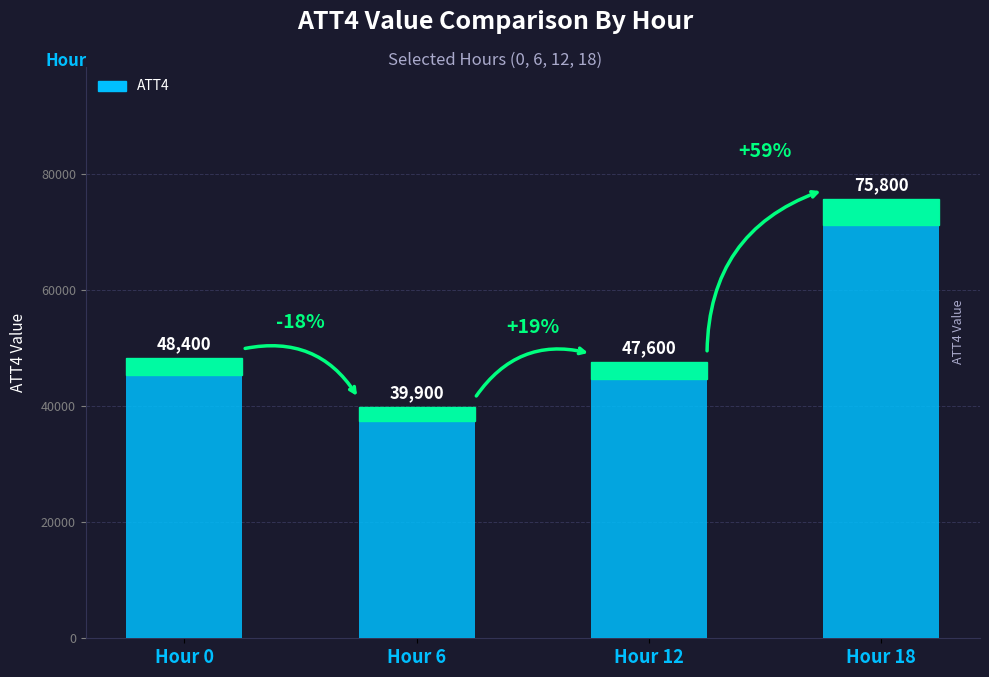

Reading right to left, extract all data points from this chart.

Hour 18=75800	Hour 12=47600	Hour 6=39900	Hour 0=48400